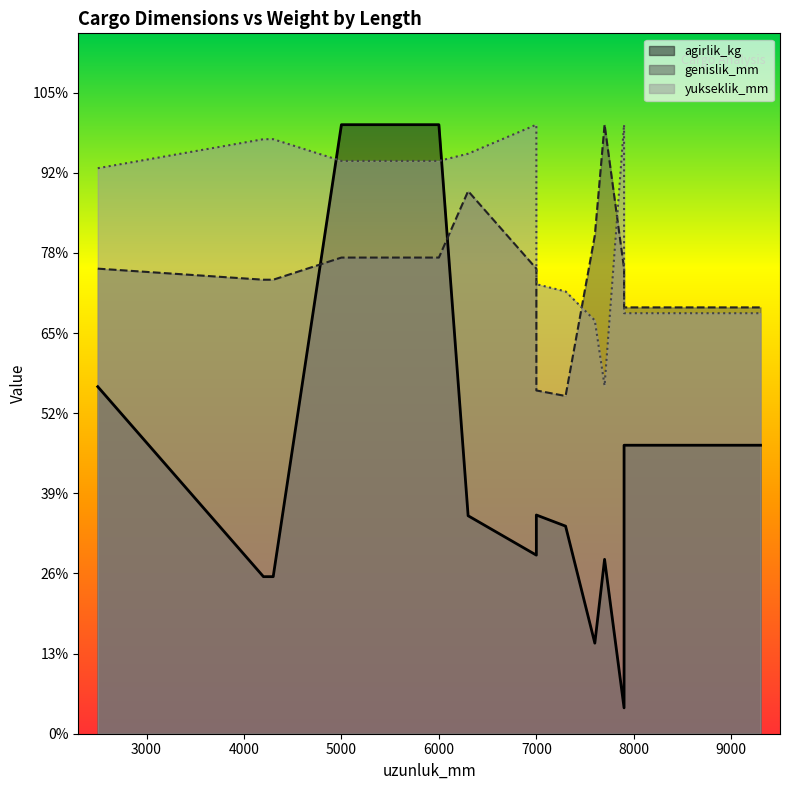

Reading left to right, transcribe all the data shown in this chart.

agirlik_kg: 10826.3	4900.0	4900.0	19000.0	19000.0	6800.0	5571.3	6823.4	6476.1	2825.4	5440.0	5440.0	807.0	9000.0	9000.0
genislik_mm: 14509.1	14163.6	14163.6	14854.5	14854.5	16927.3	14509.1	10709.1	10536.4	15545.5	19000.0	19000.0	14509.1	13300.0	13300.0
yukseklik_mm: 17642.9	18547.6	18547.6	17869.0	17869.0	18095.2	19000.0	14023.8	13797.6	12892.9	10857.1	10857.1	19000.0	13119.0	13119.0